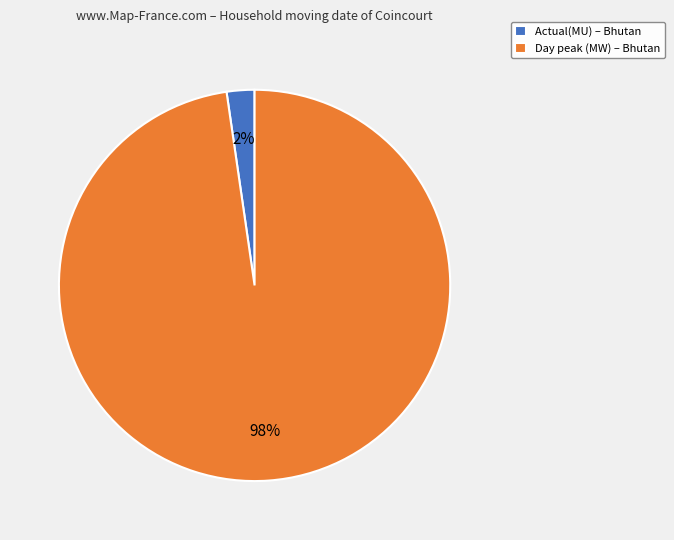

Combined, do Actual(MU) – Bhutan and Day peak (MW) – Bhutan account for over 50%?

Yes